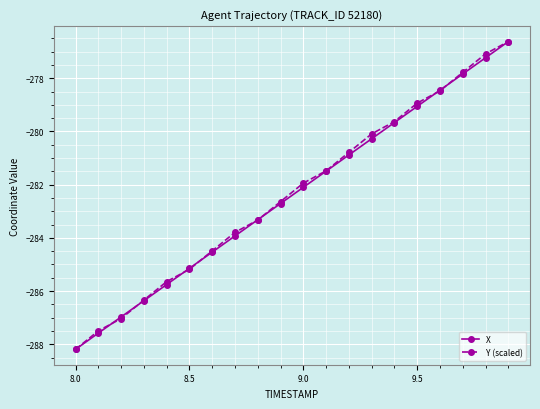

At how many categories does at least one series exceed -278?

3